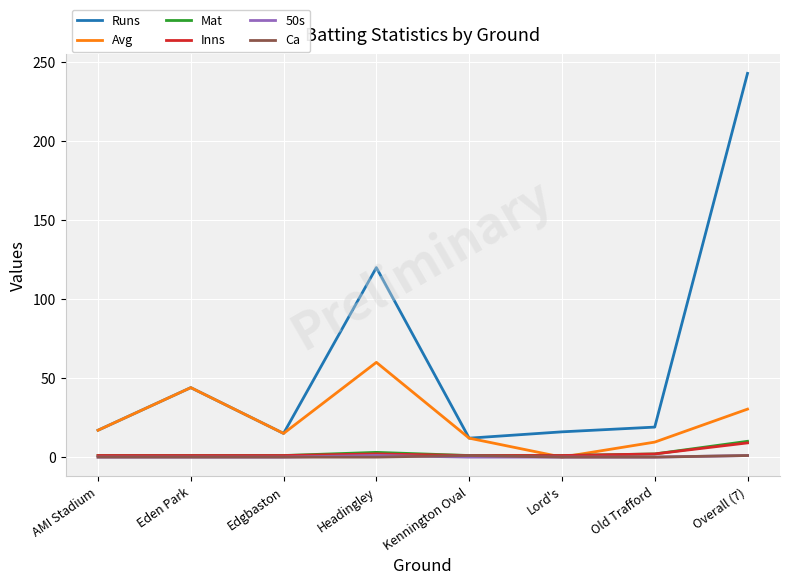

At which category does the chart reach its peak across all series?

Overall (7)